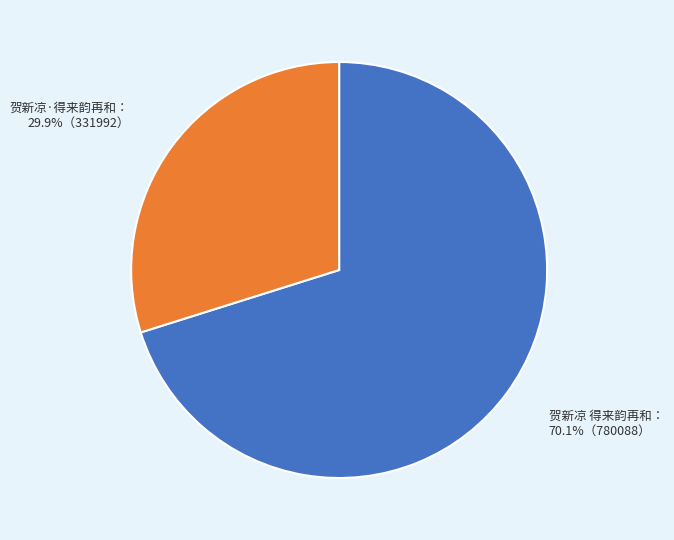

Is there any slice that represents more than half of the pie?

Yes